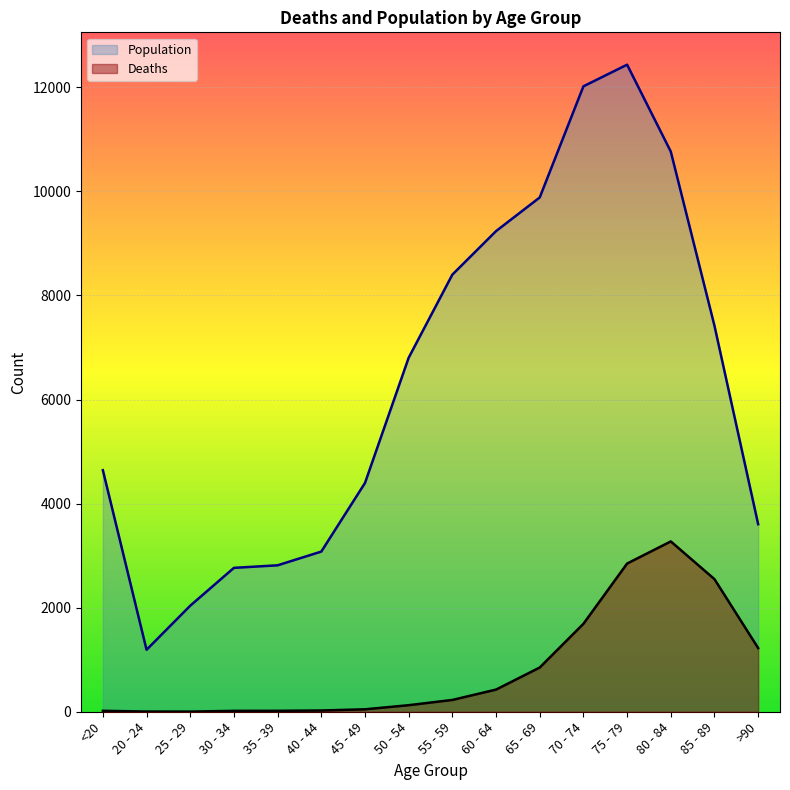

Which series has the widest spread of values?

Population